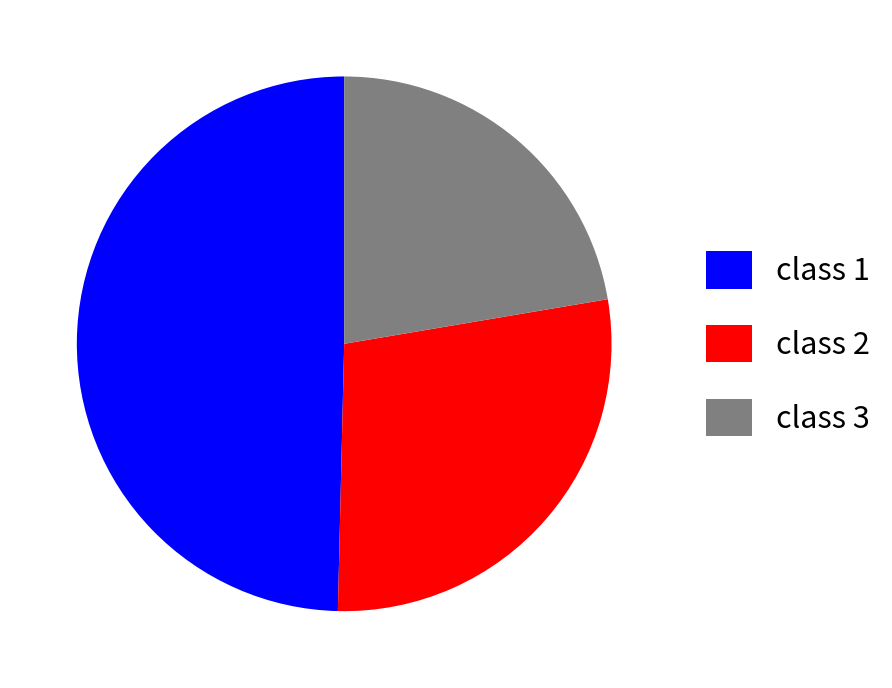

Is the sum of class 3 and class 2 greater than half?

Yes